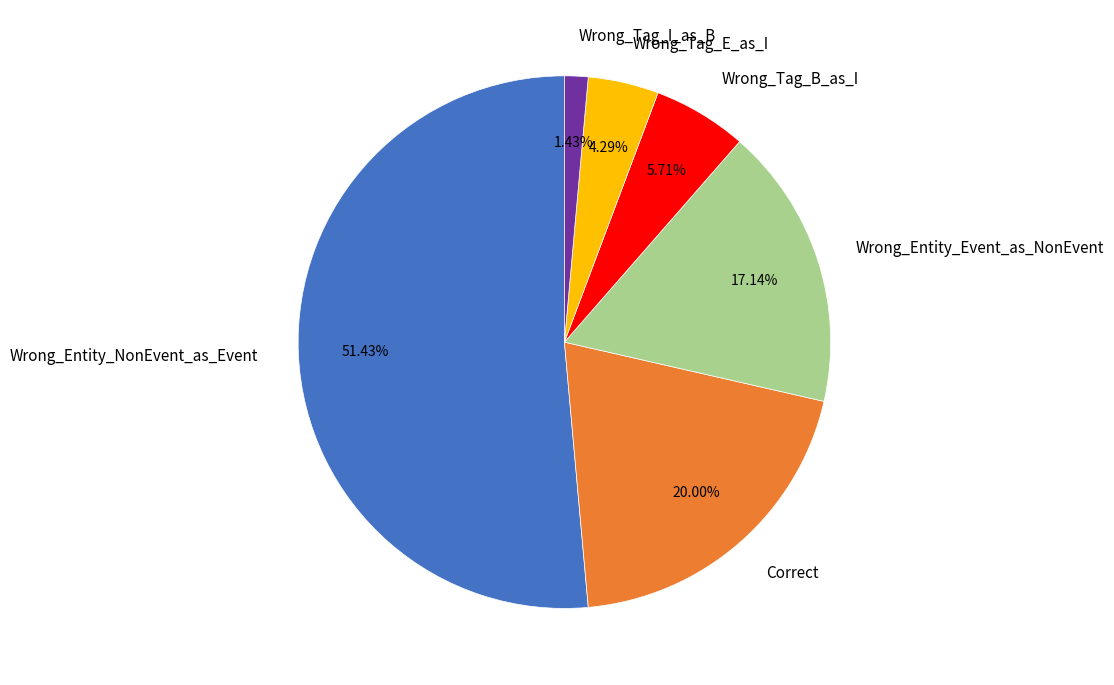

Is there any slice that represents more than half of the pie?

Yes